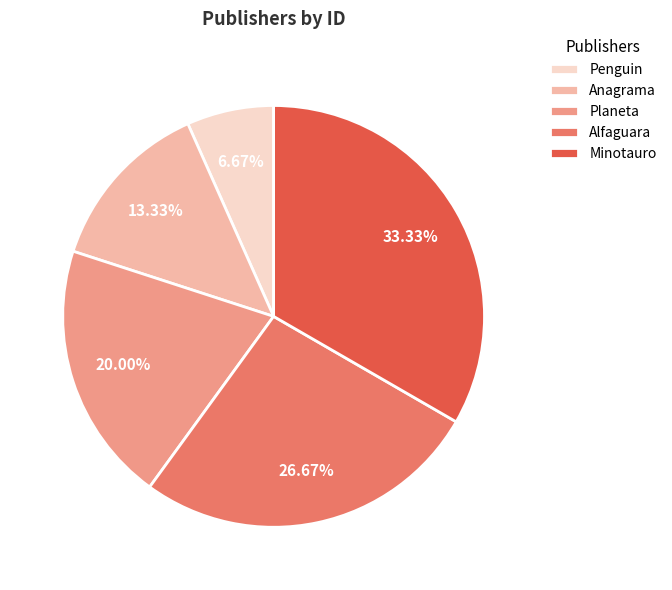

Count the number of slices in the pie.

5